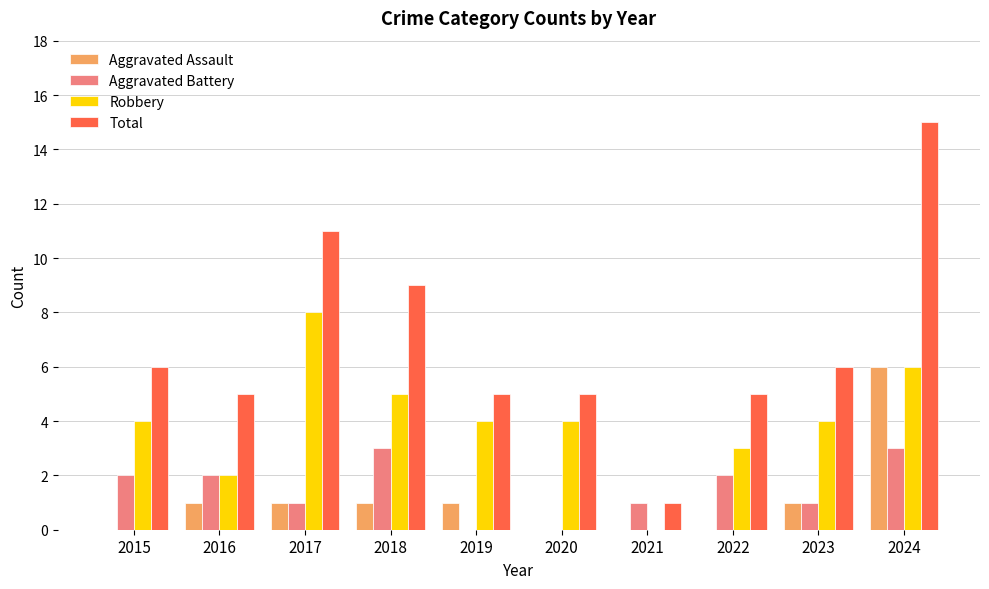

What value does the Robbery series have at 2023?

4